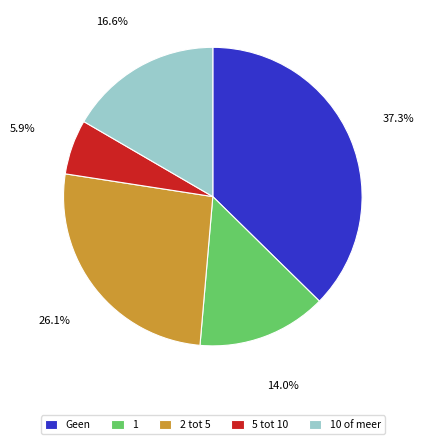

Is there any slice that represents more than half of the pie?

No